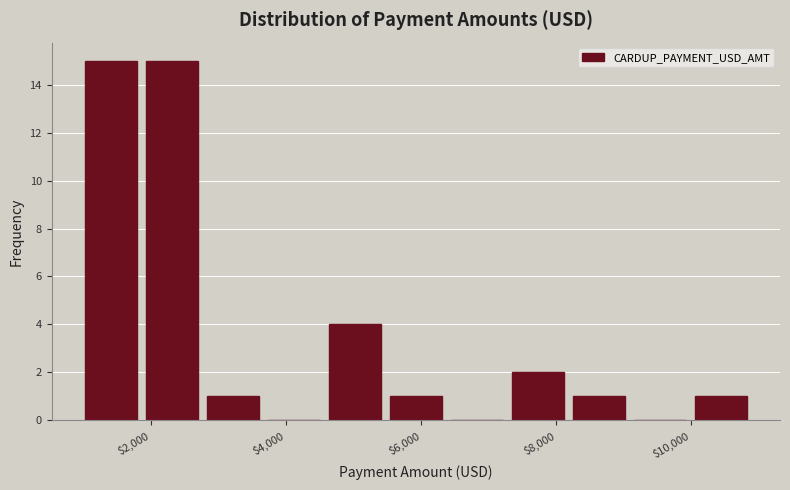

Reading left to right, list every bar in this chart as the range it spans on the x-axis followed by its height. Neither the bar edges nor the heights are printed on the chart, so give them approximately, as read against the axes.

1000 to 1800: 15
1800 to 2800: 15
2800 to 3600: 1
3600 to 4600: 0
4600 to 5400: 4
5400 to 6400: 1
6400 to 7200: 0
7200 to 8200: 2
8200 to 9000: 1
9000 to 10000: 0
10000 to 10800: 1